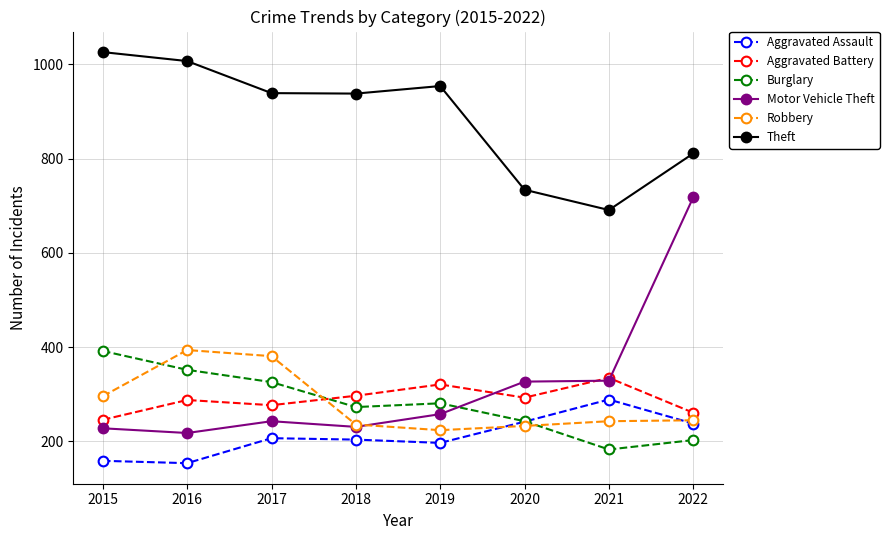

At which category is the sum across all series the highest?

2022